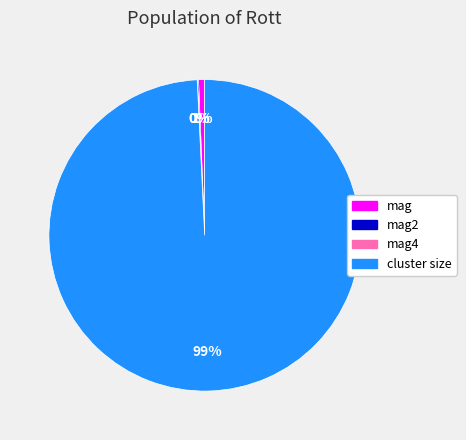

Is there a majority slice in this chart?

Yes